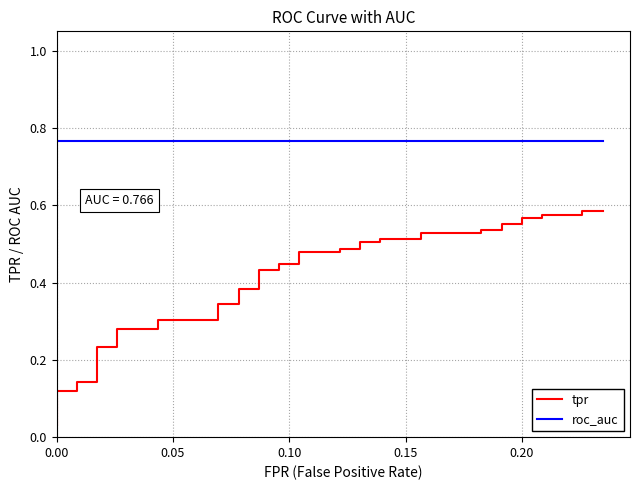

Which series has the largest total across all categories?

roc_auc